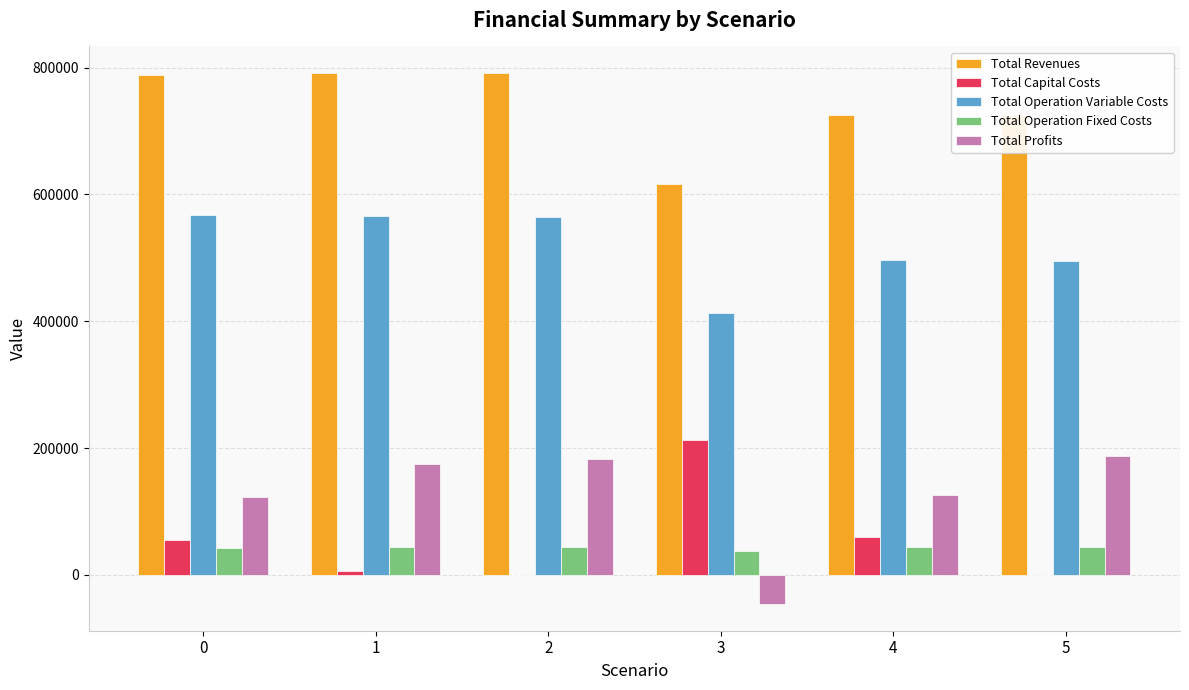

Which series has the largest total across all categories?

Total Revenues